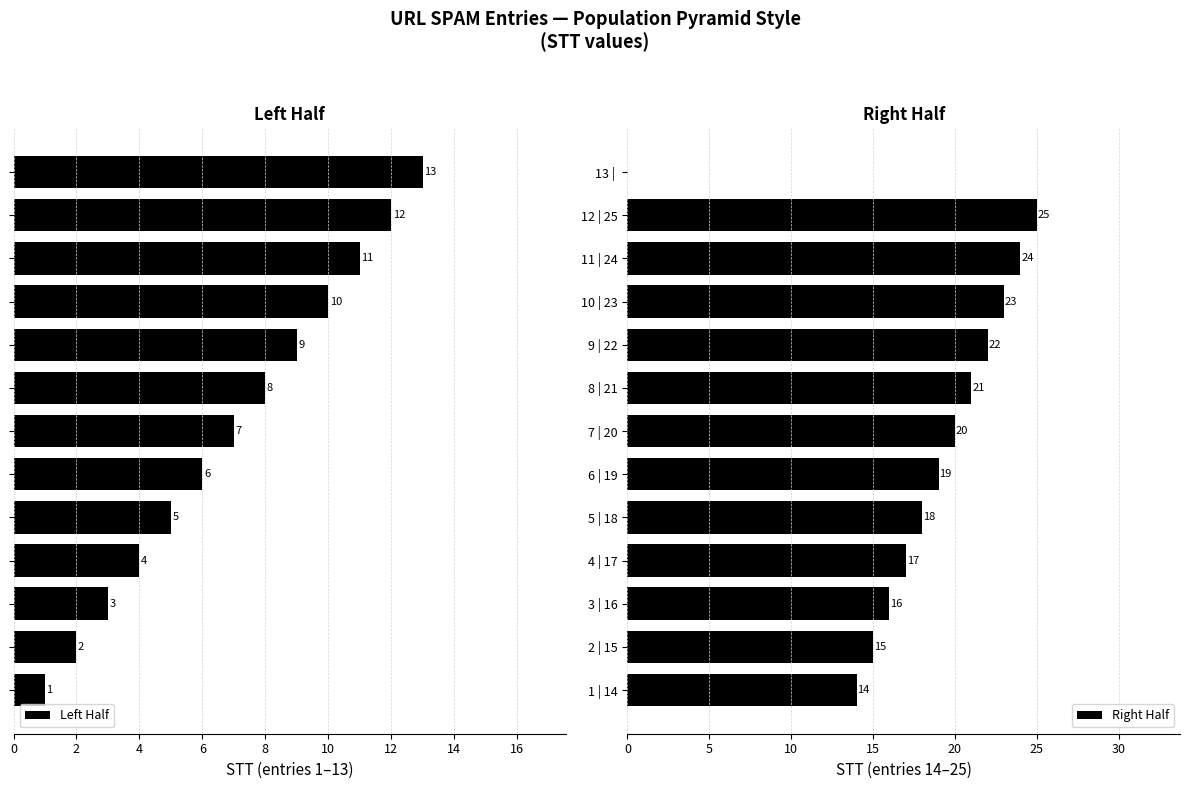

Does the chart contain any negative values?

No